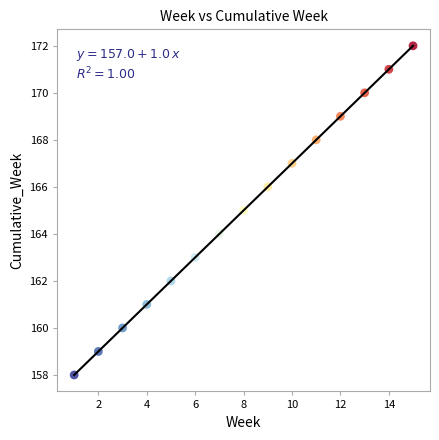

What is the range of Y values (max minus min)?

14